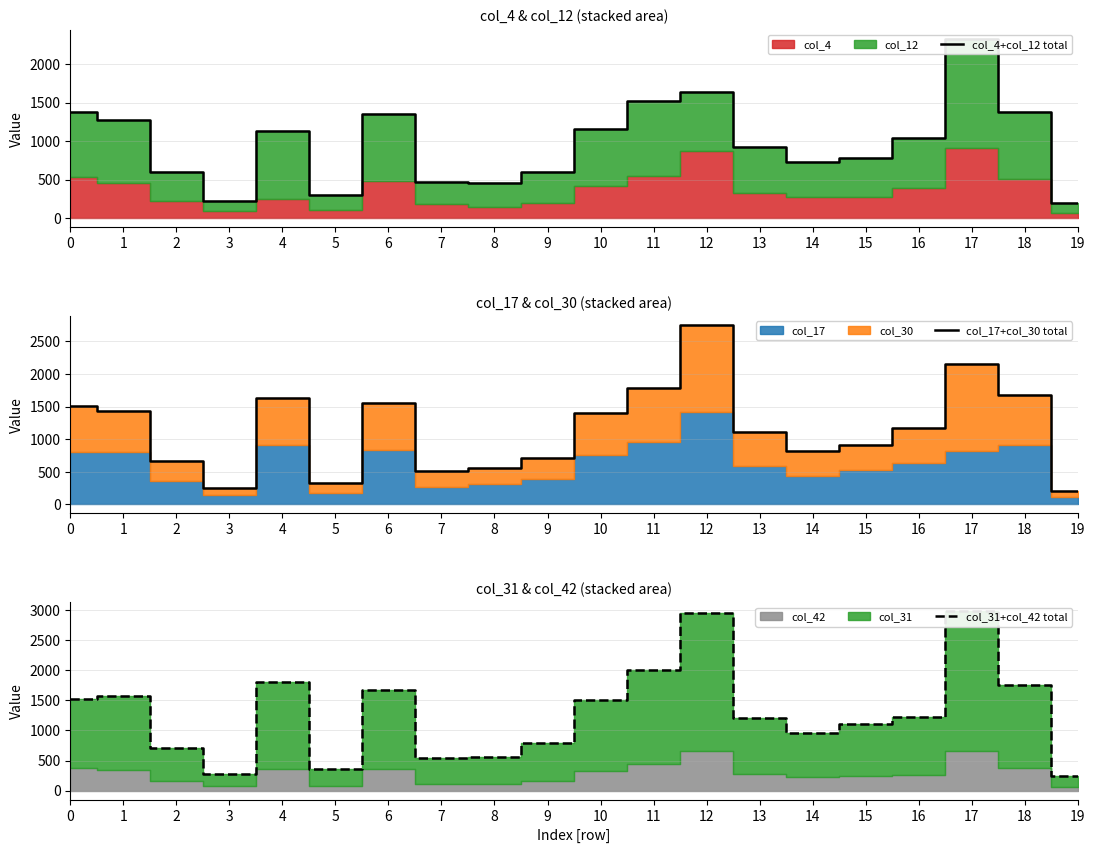

Rank the categories by col_17+col_30 total value from lowest to highest.

19, 3, 5, 7, 8, 2, 9, 14, 15, 13, 16, 10, 1, 0, 6, 4, 18, 11, 17, 12